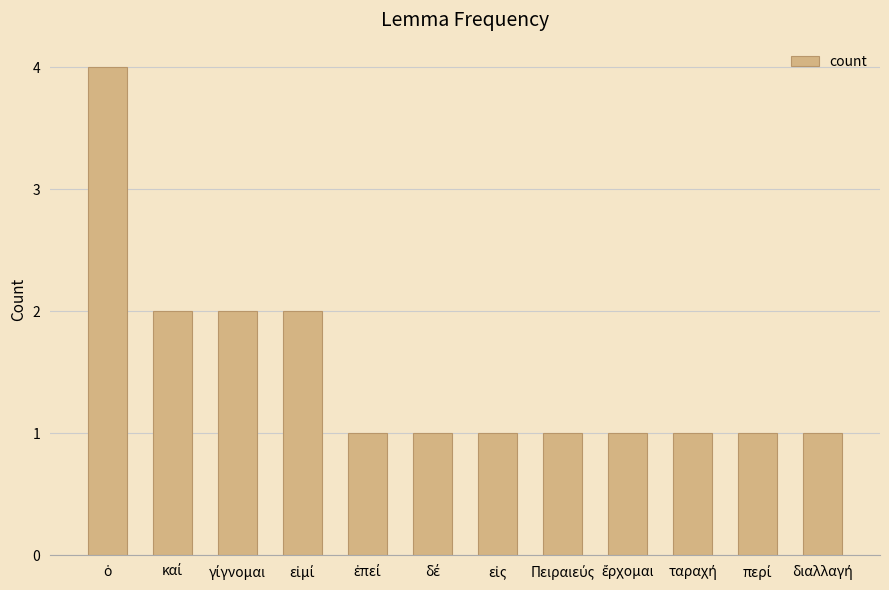

What is the maximum value shown in the chart?

4